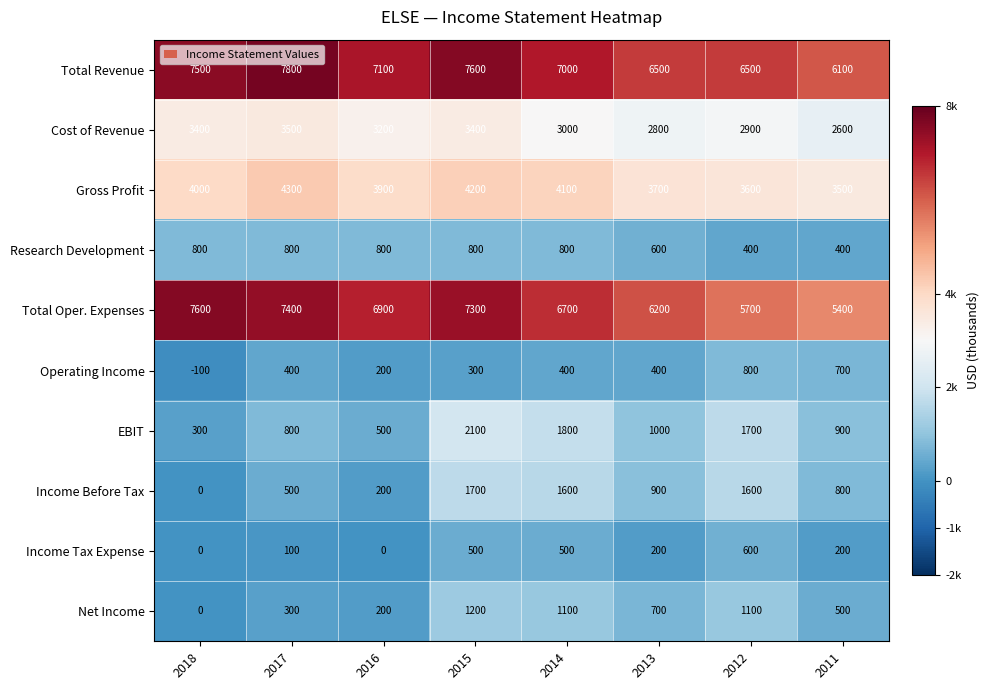

What is the difference between the highest and lowest values at 2015?

7300